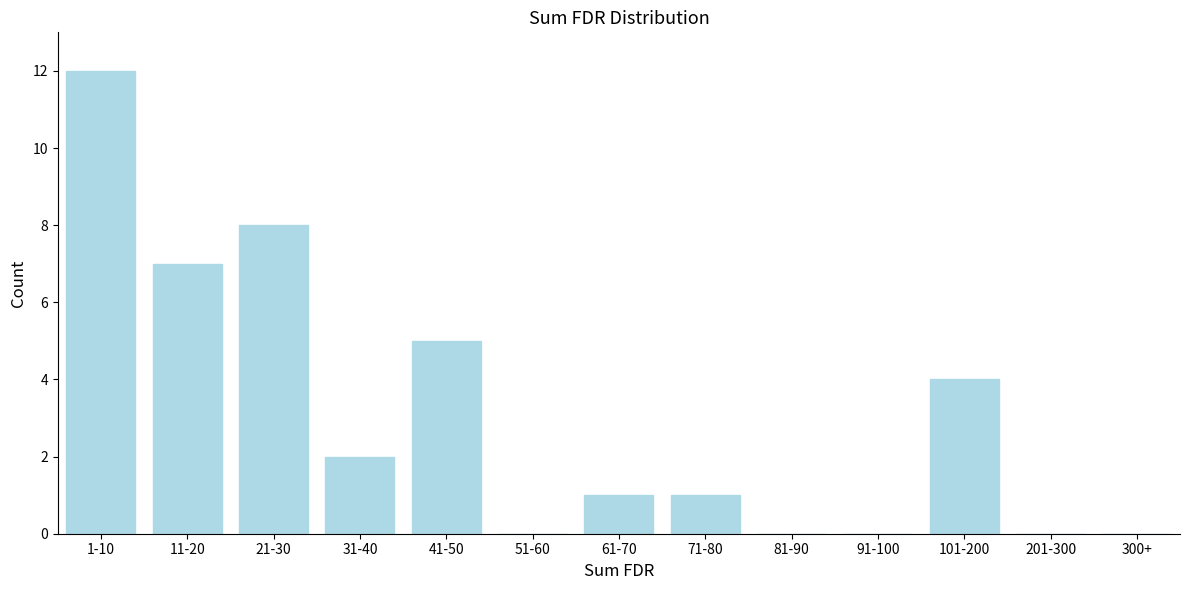

Reading left to right, what are all the values shown in this chart?

1-10=12	11-20=7	21-30=8	31-40=2	41-50=5	51-60=0	61-70=1	71-80=1	81-90=0	91-100=0	101-200=4	201-300=0	300+=0